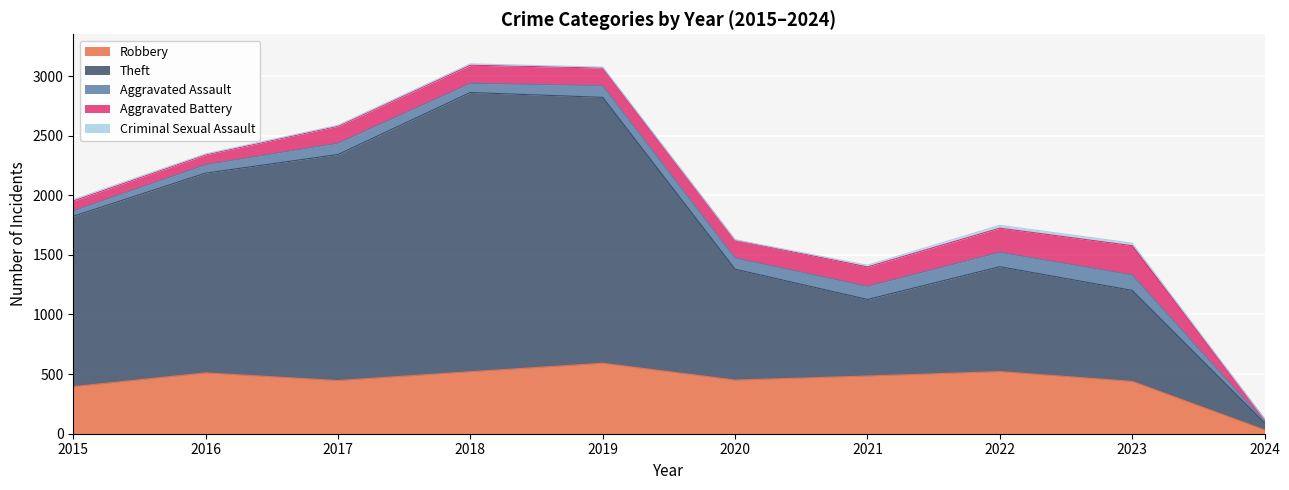

Reading left to right, what are all the values shown in this chart?

Robbery: 2015=395	2016=510	2017=446	2018=520	2019=591	2020=450	2021=484	2022=521	2023=439	2024=32
Theft: 2015=1429	2016=1676	2017=1896	2018=2342	2019=2230	2020=930	2021=642	2022=880	2023=763	2024=59
Aggravated Assault: 2015=46	2016=71	2017=95	2018=77	2019=98	2020=94	2021=110	2022=121	2023=130	2024=12
Aggravated Battery: 2015=82	2016=82	2017=142	2018=152	2019=148	2020=150	2021=163	2022=202	2023=245	2024=21
Criminal Sexual Assault: 2015=12	2016=8	2017=8	2018=11	2019=8	2020=3	2021=14	2022=24	2023=21	2024=1